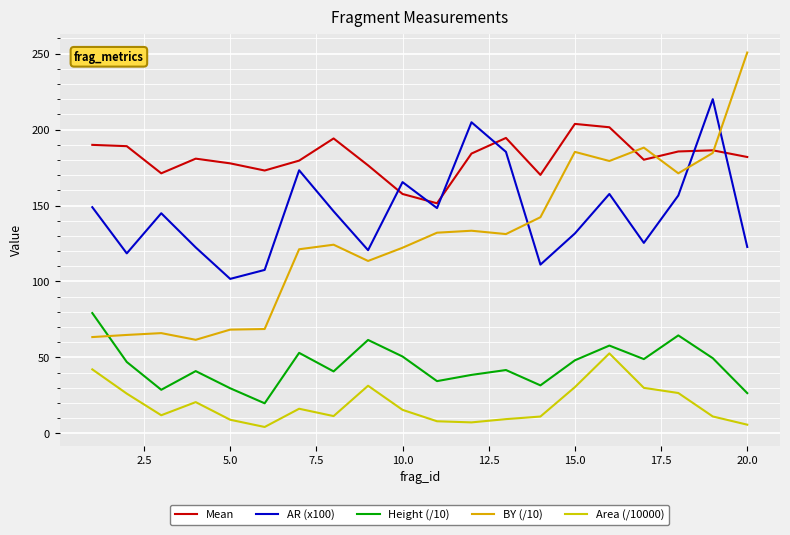

Count the number of data series in this chart.

5